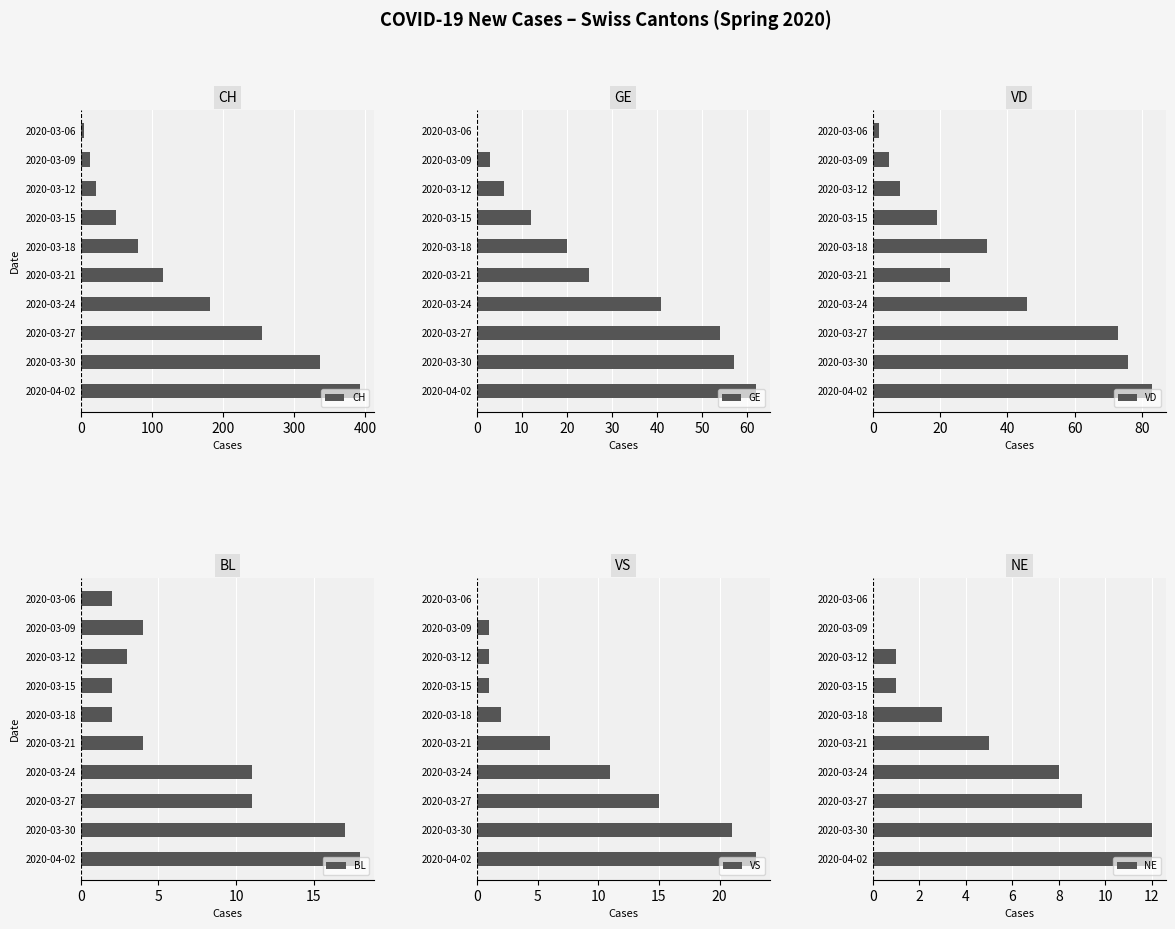

Does the chart contain any negative values?

No